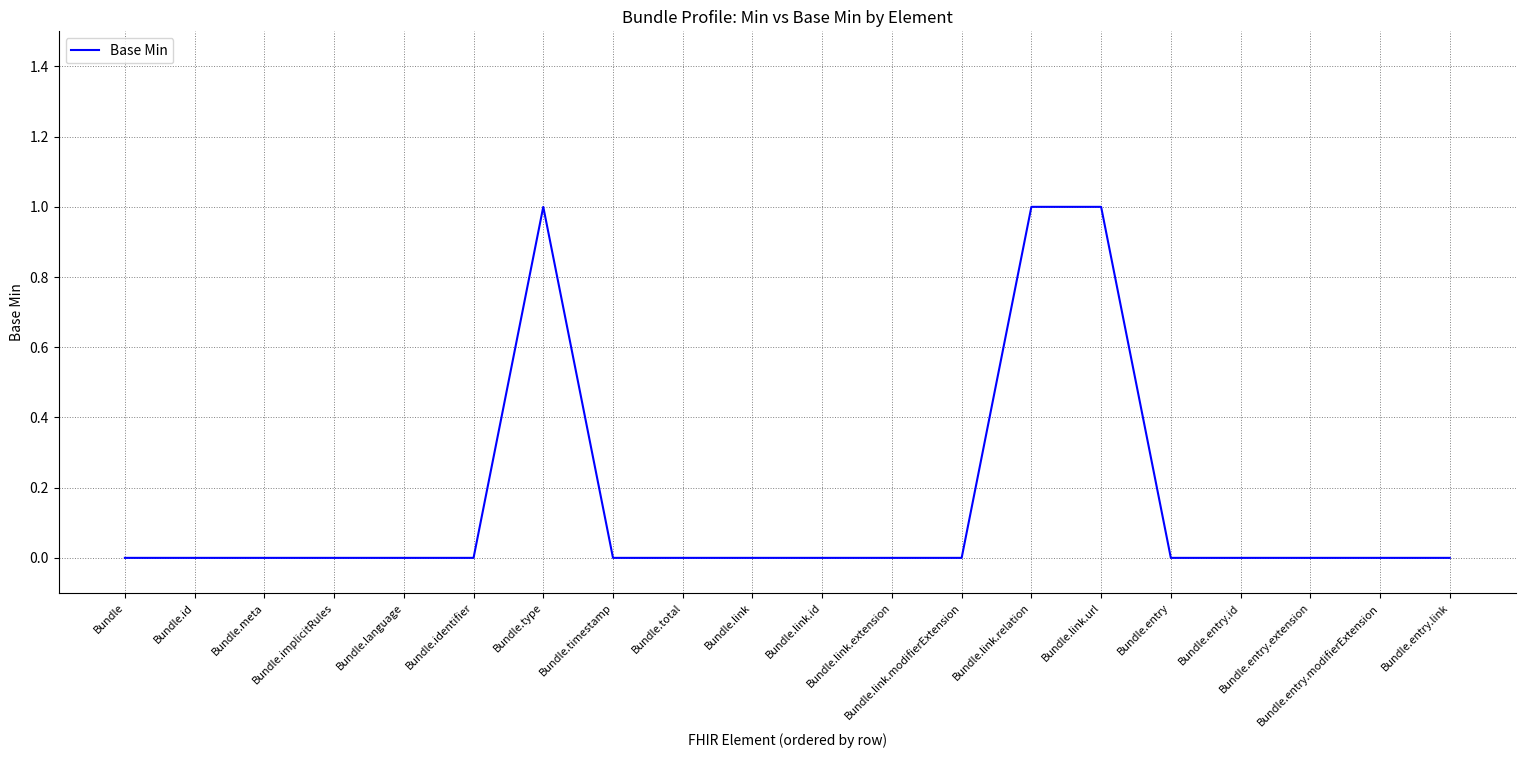

The value at Bundle.link.id is 0. True or false?

True